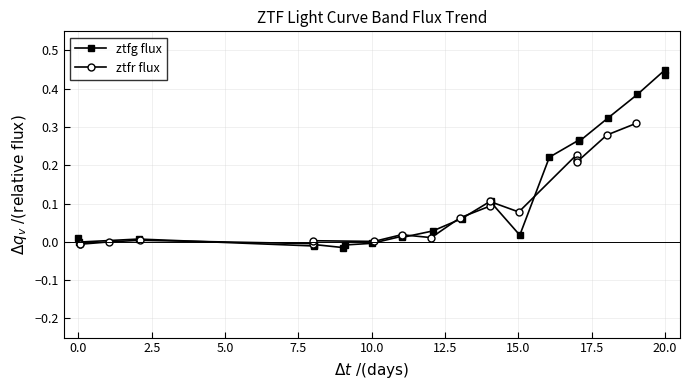

True or false: ztfr flux has more than 0 interior local peaks.

True